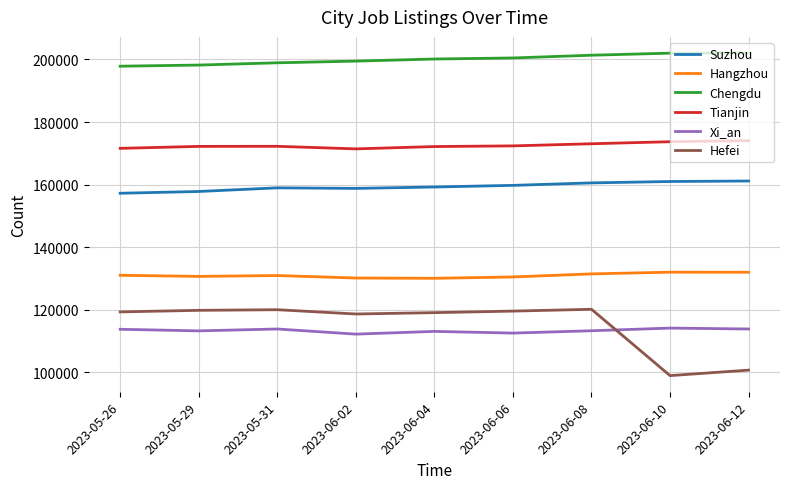

What is the minimum value shown in the chart?

98983